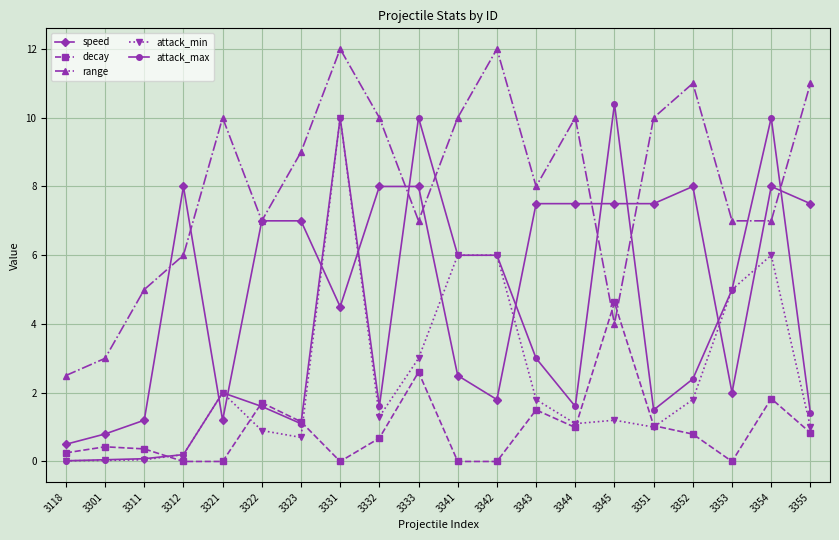

The range series shows 12.0 at 3331. True or false?

True